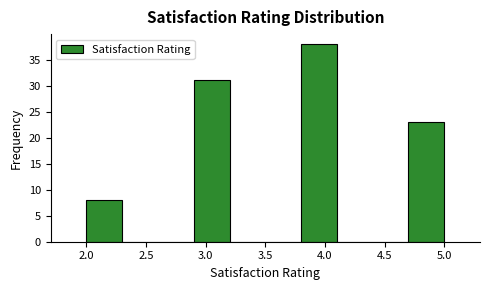

Over which range of the x-axis is the bar tallest?

3.8 to 4.1